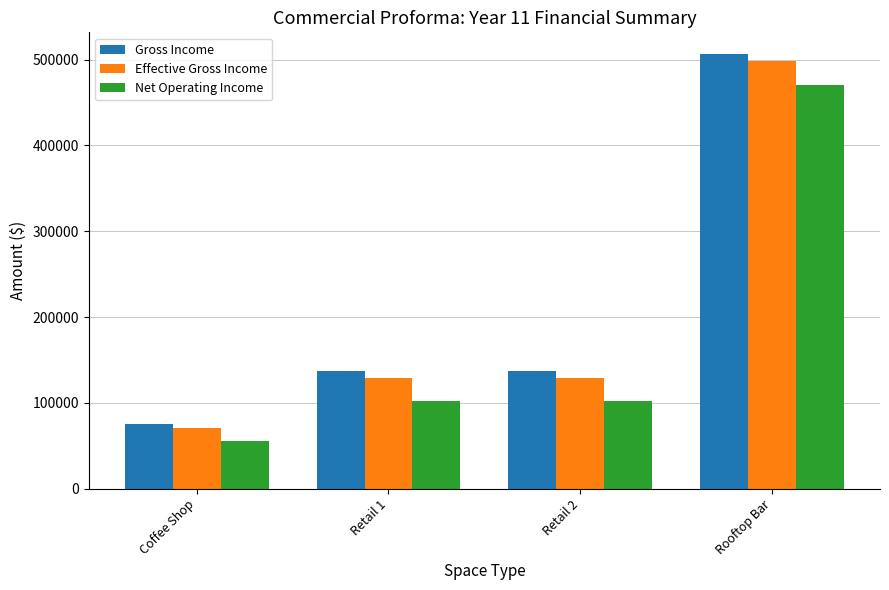

At which label does Effective Gross Income reach its minimum?

Coffee Shop